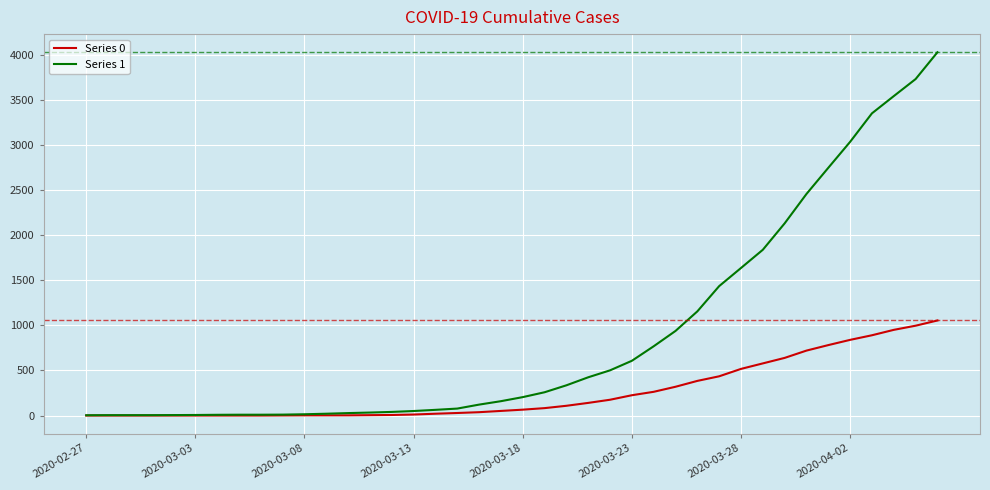

Rank the series by their maximum value, from highest to lowest.

Series 1, Series 0